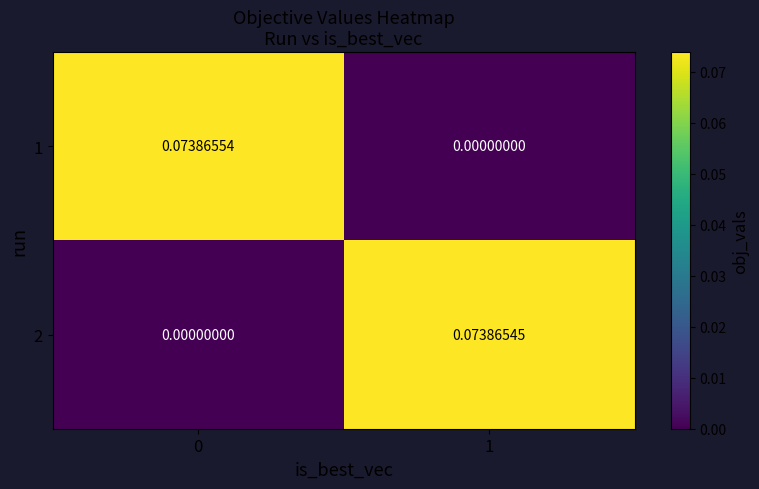

Rank the series by their maximum value, from lowest to highest.

2, 1